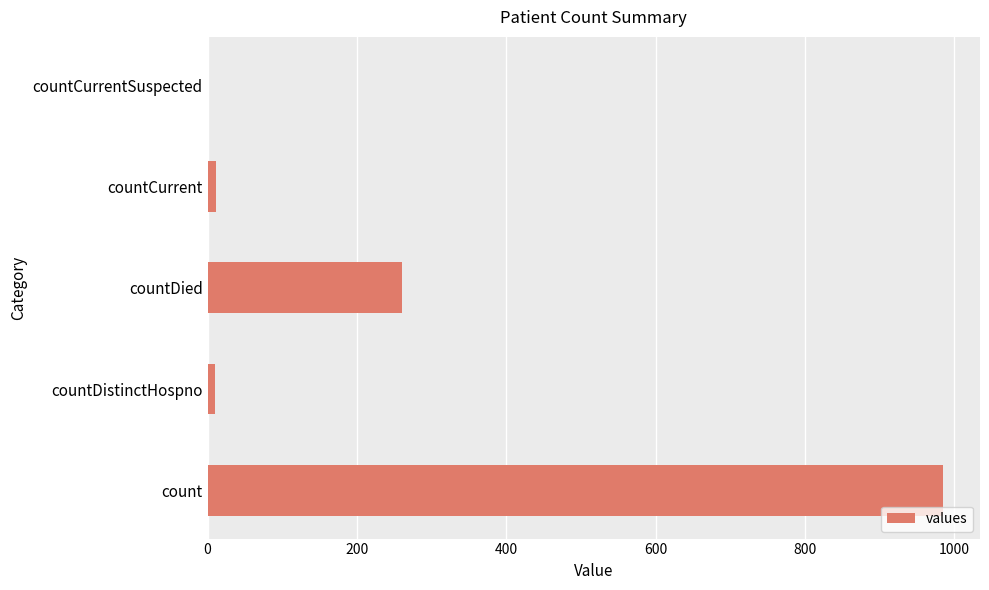

What is the maximum value shown in the chart?

985